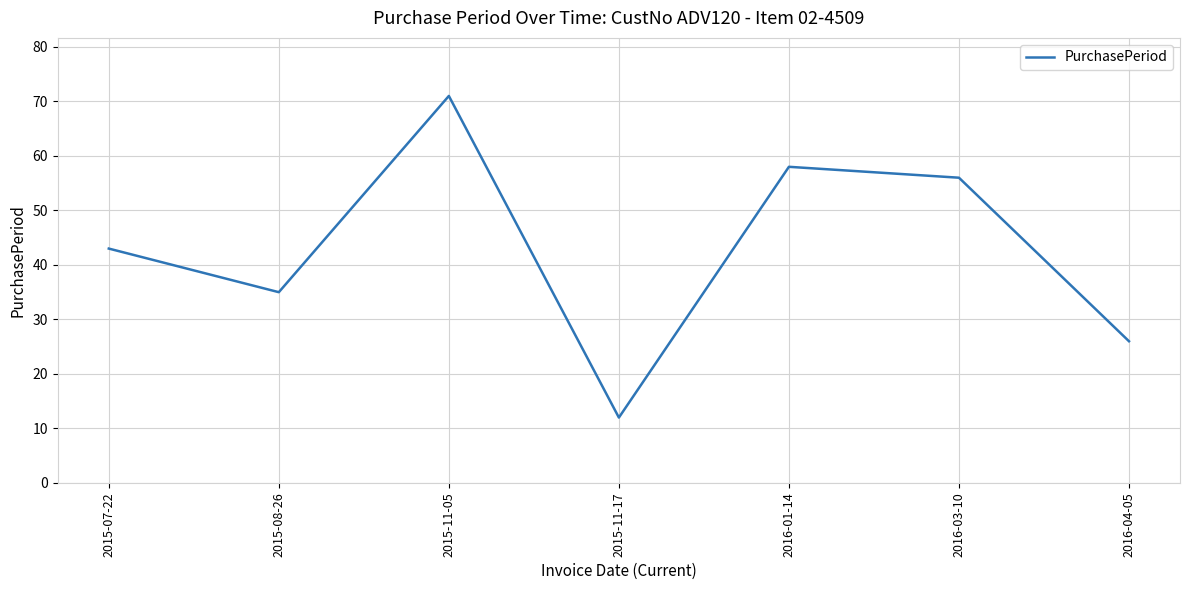

True or false: the data has more than 2 interior local peaks.

False